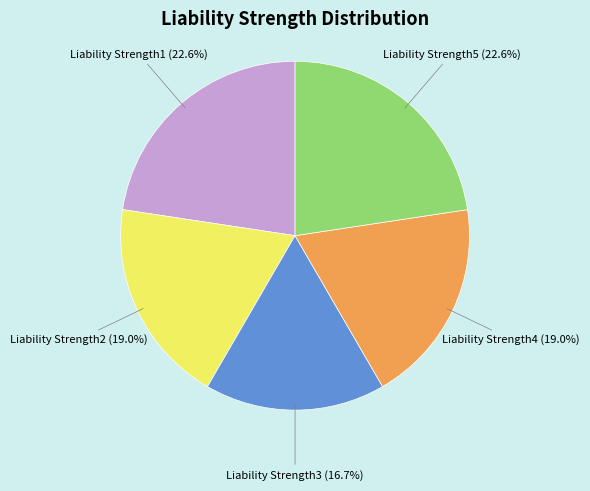

Is there a majority slice in this chart?

No